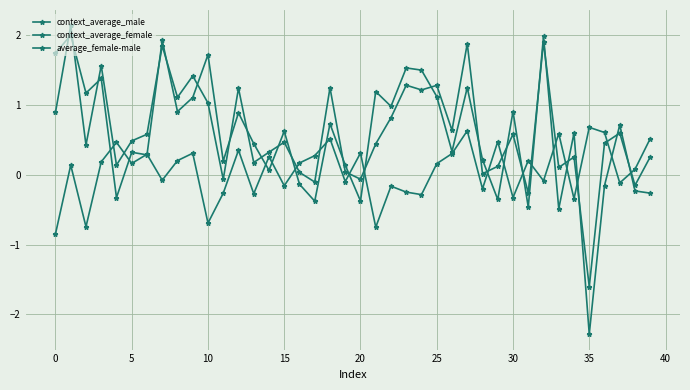

How many lines are shown in the chart?

3